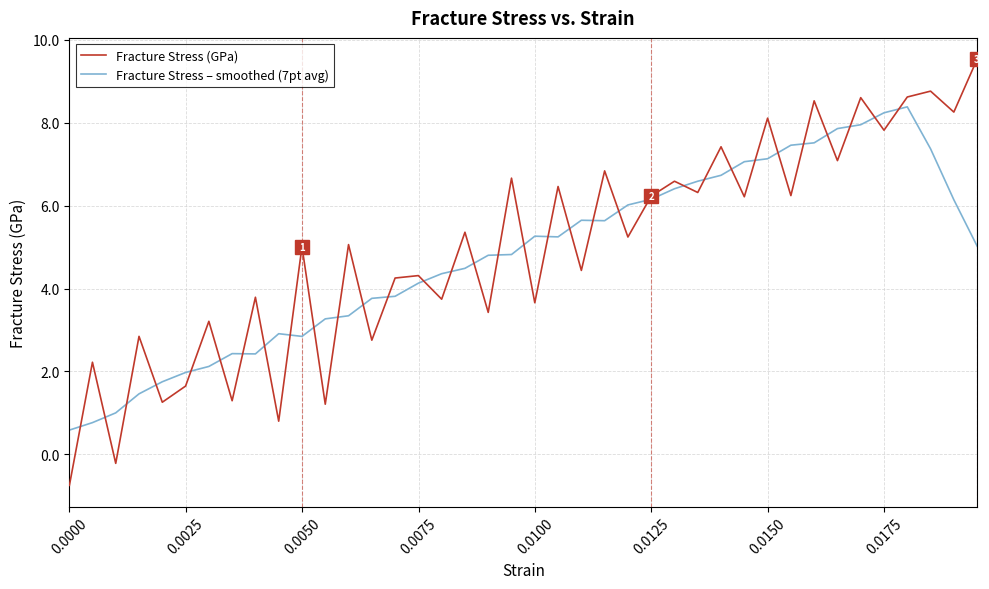

After their last crossing, which series has the higher values: Fracture Stress – smoothed (7pt avg) or Fracture Stress (GPa)?

Fracture Stress (GPa)